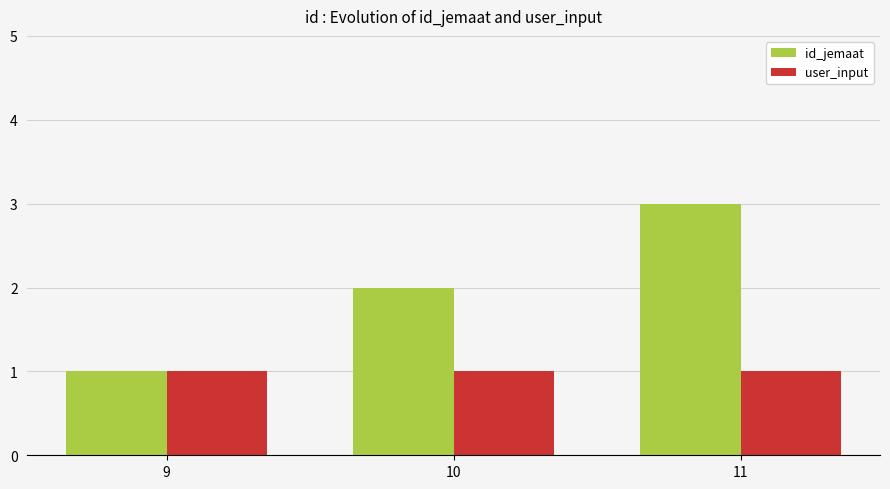

Between 9 and 11, which series saw the biggest shift?

id_jemaat